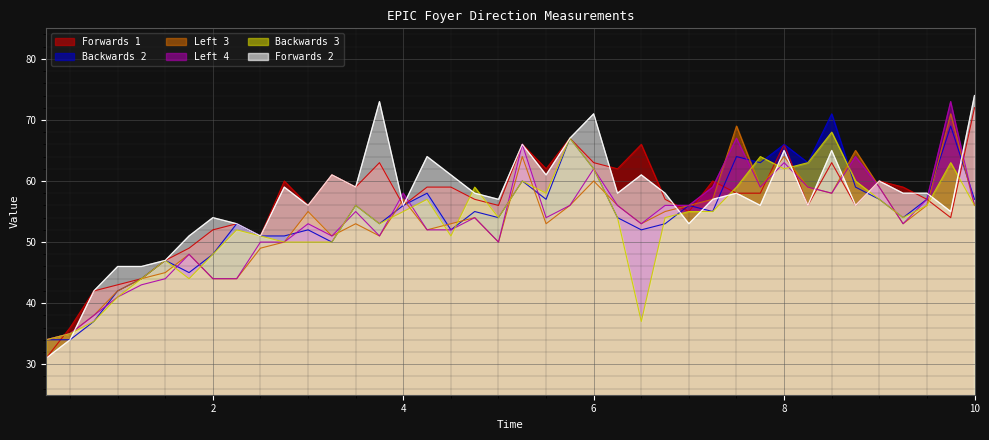

At which category is the sum across all series the highest?

8